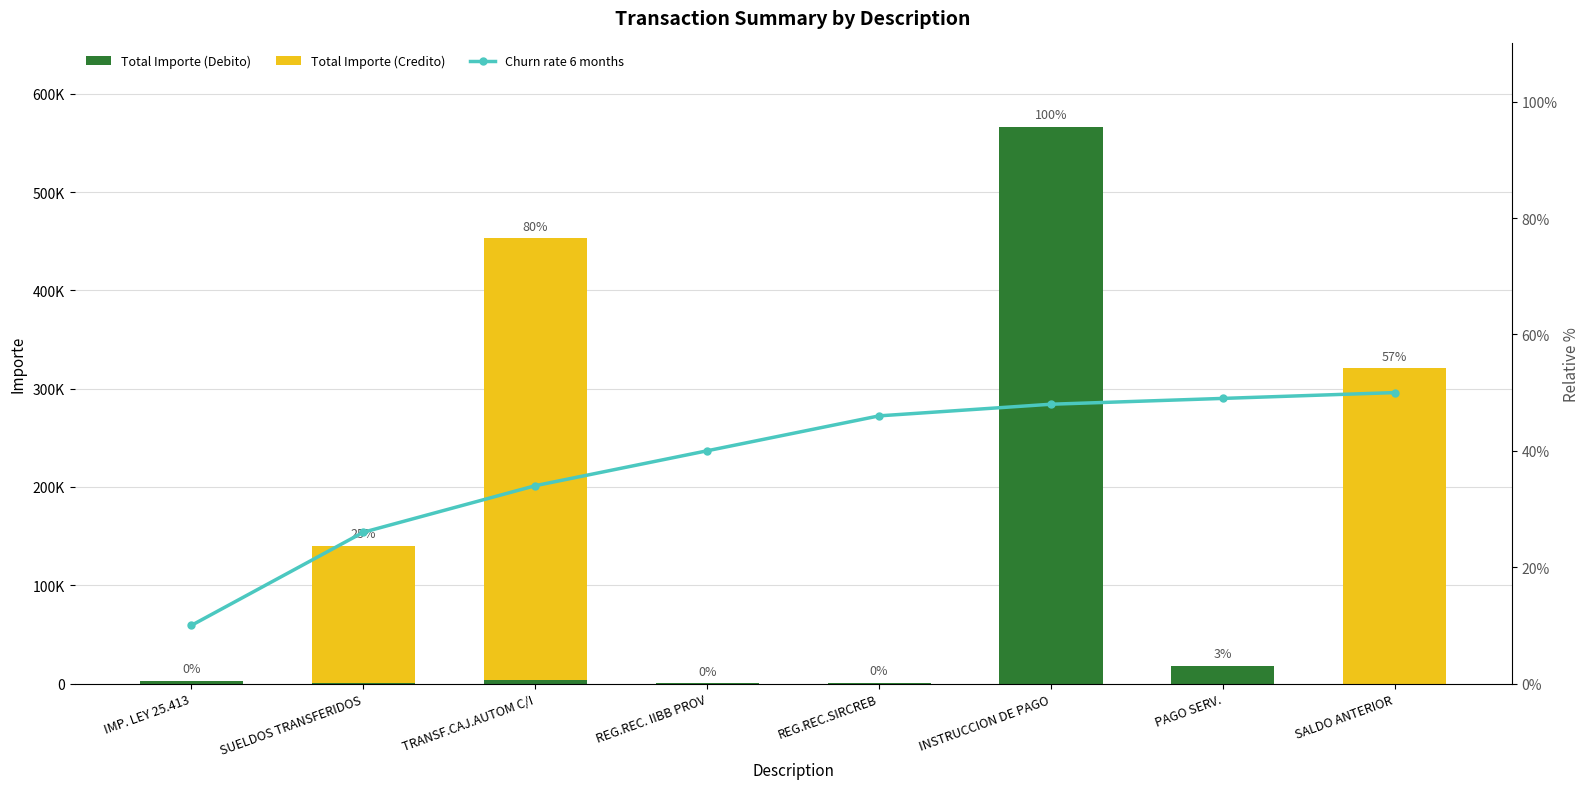

What is the difference between the second highest and second lowest values in the Churn rate 6 months series?

23.0